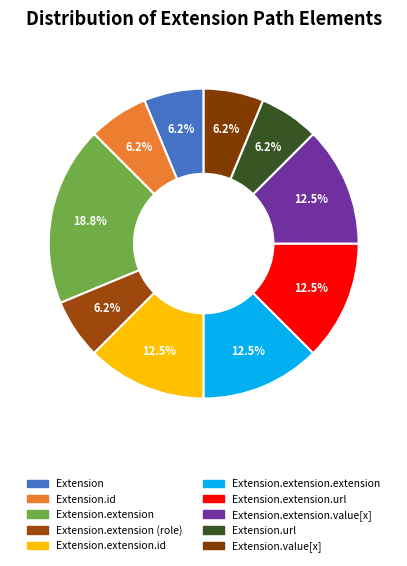

How many slices are in this pie chart?

10